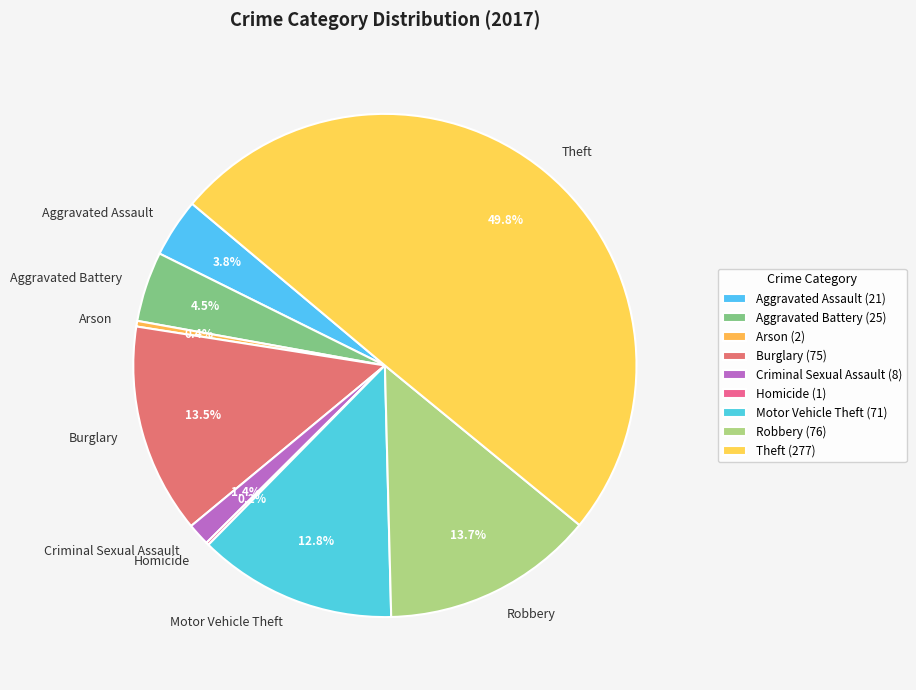

What percentage is the Motor Vehicle Theft slice, to the nearest percent?

13%